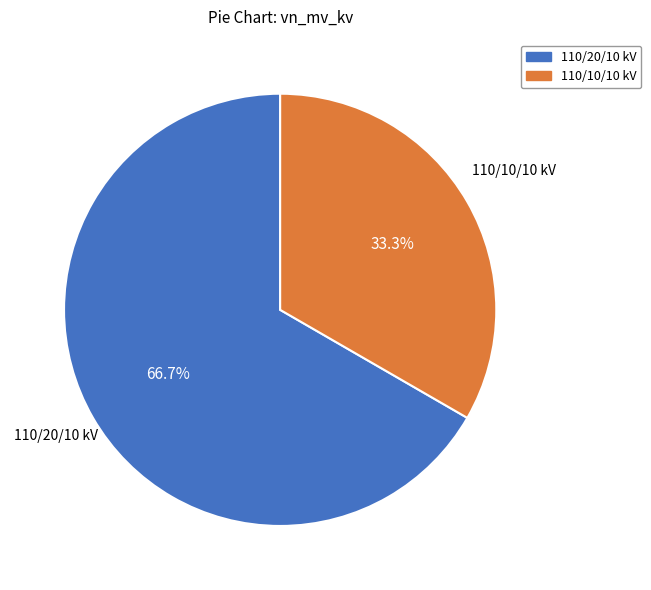

Is the sum of 110/10/10 kV and 110/20/10 kV greater than half?

Yes